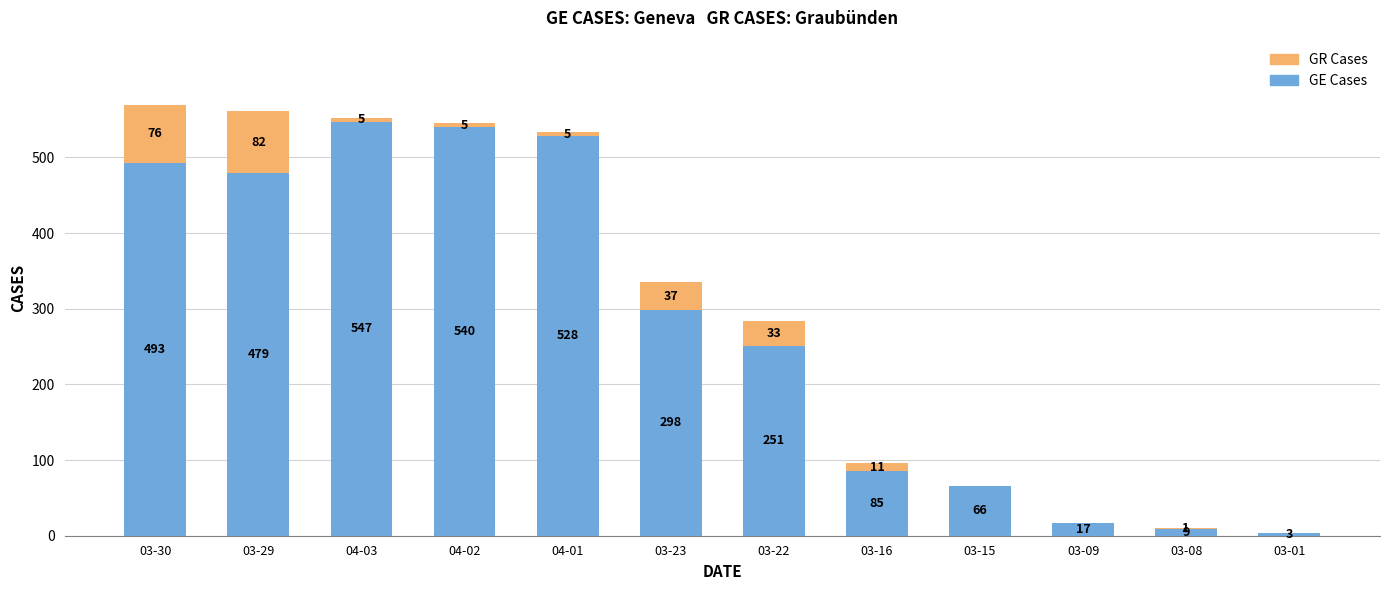

What is the total value across all series at 03-09?

17